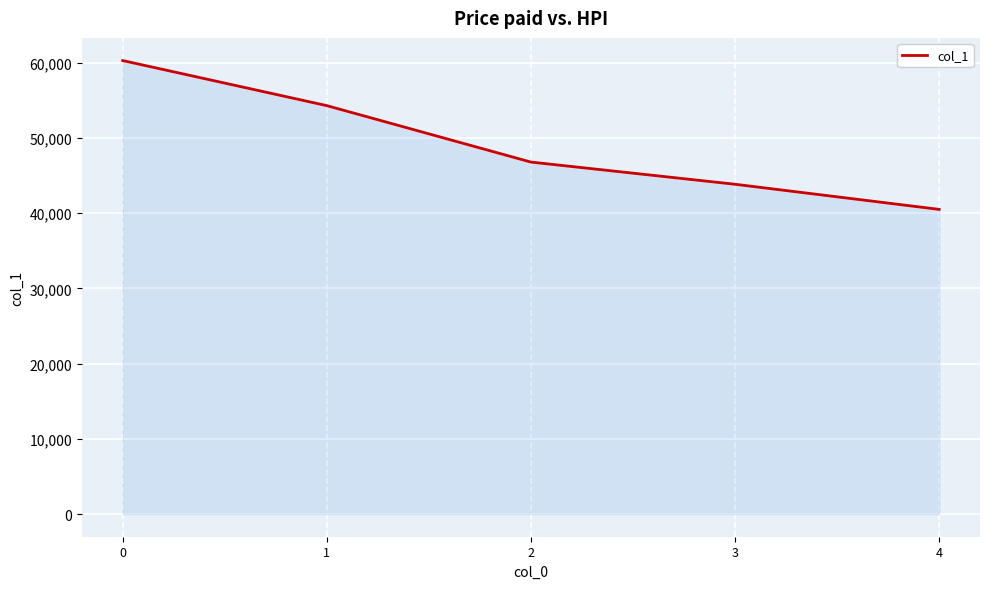

True or false: the data shows 68345 at 4.

False